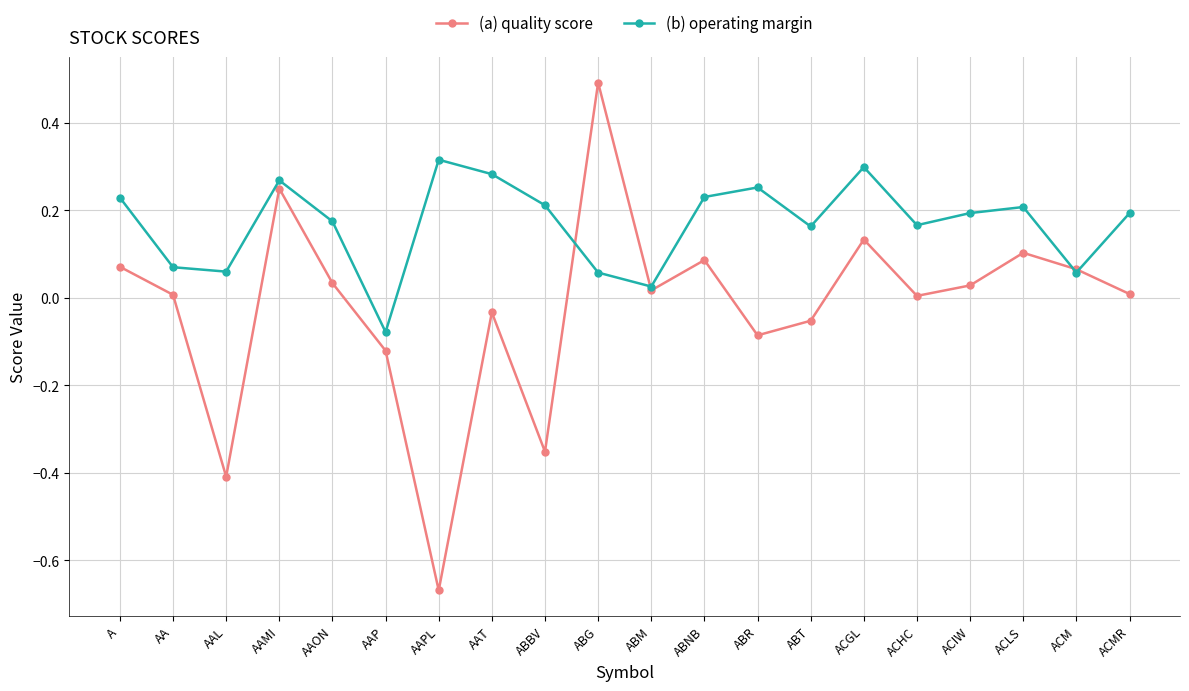

In (a) quality score, how many points are lower than both neighbors (excluding endpoints)?

6